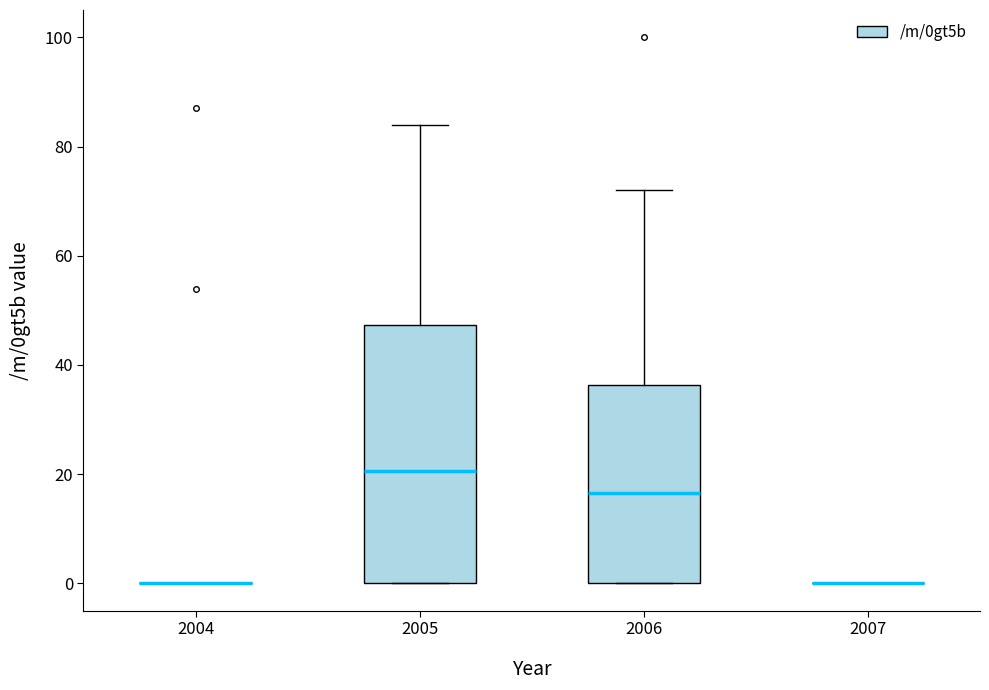

Comparing the boxes themselves (not the whiskers), which one is the tallest?

2005